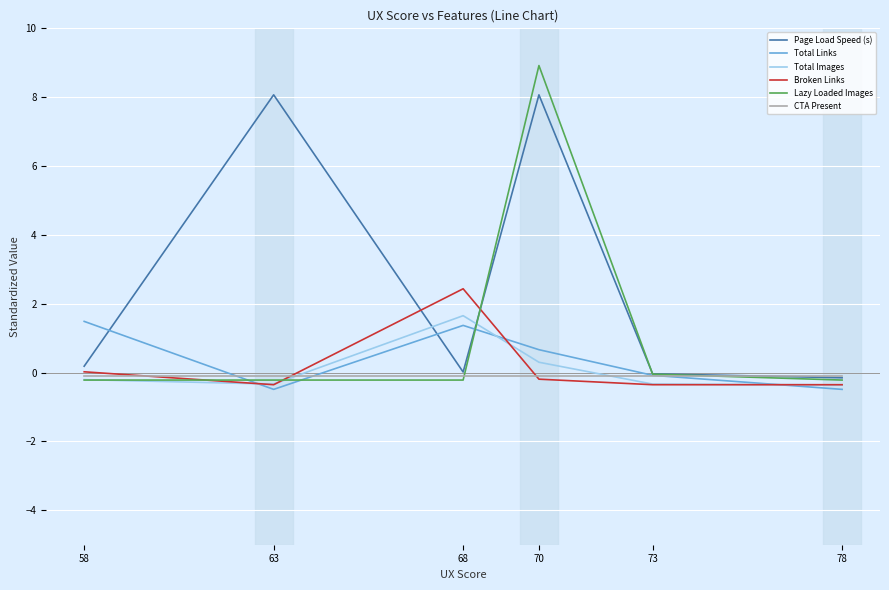

What is the difference between the maximum and second lowest values in the Total Images series?

2.0